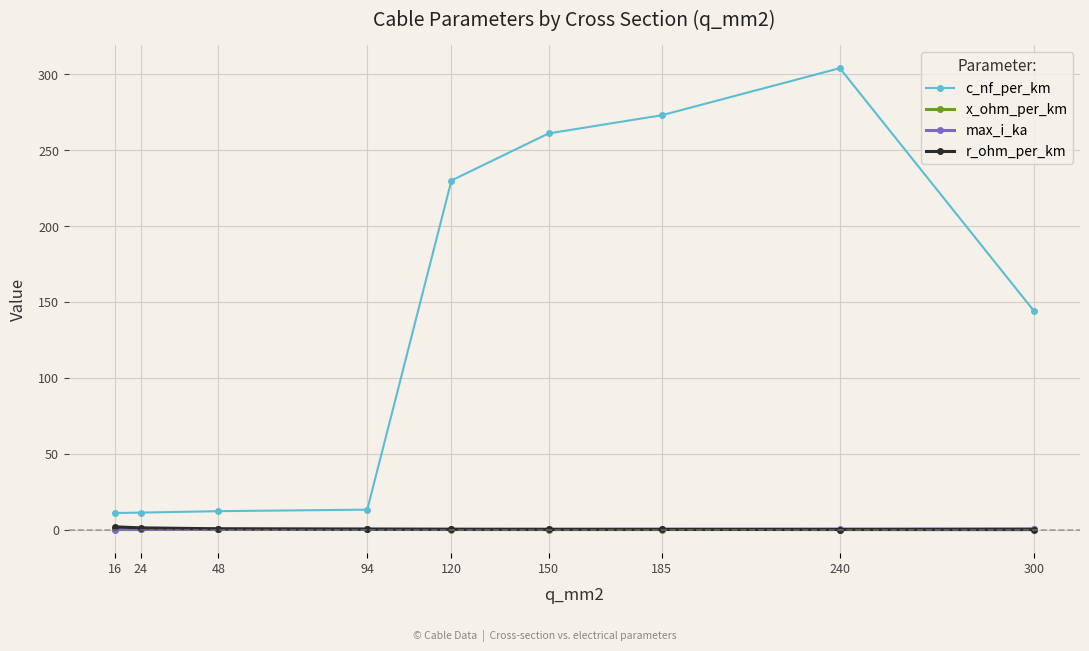

The value of c_nf_per_km at 120 is 230.0. True or false?

True